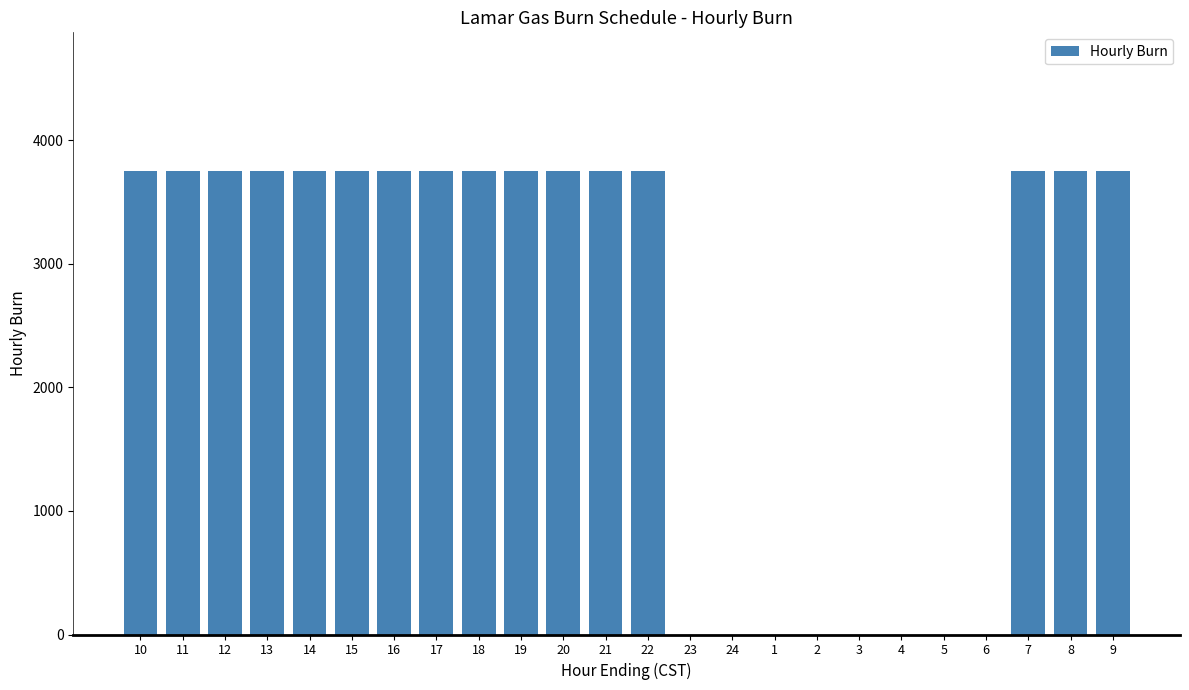

What is the average value?

2500